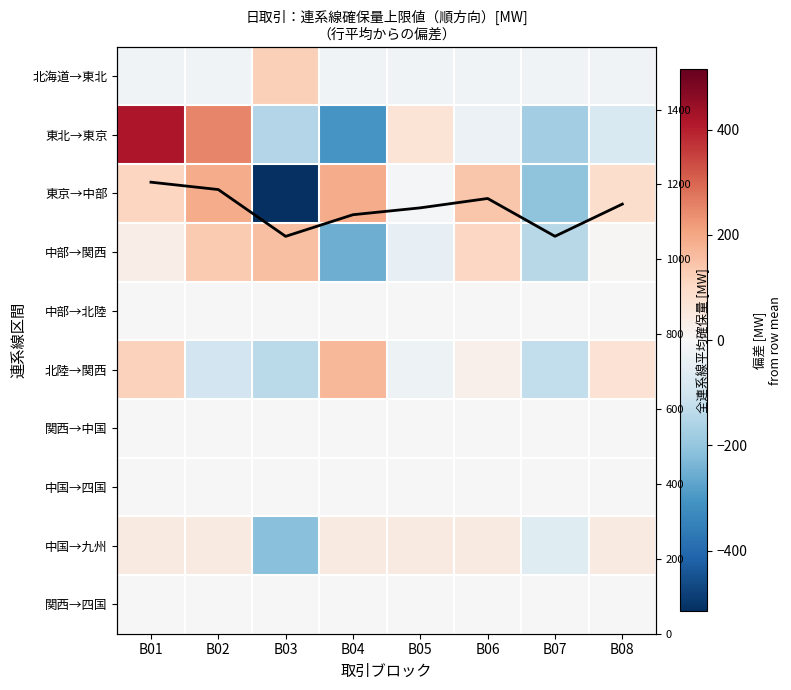

Between B08 and B01, which is larger?

B08